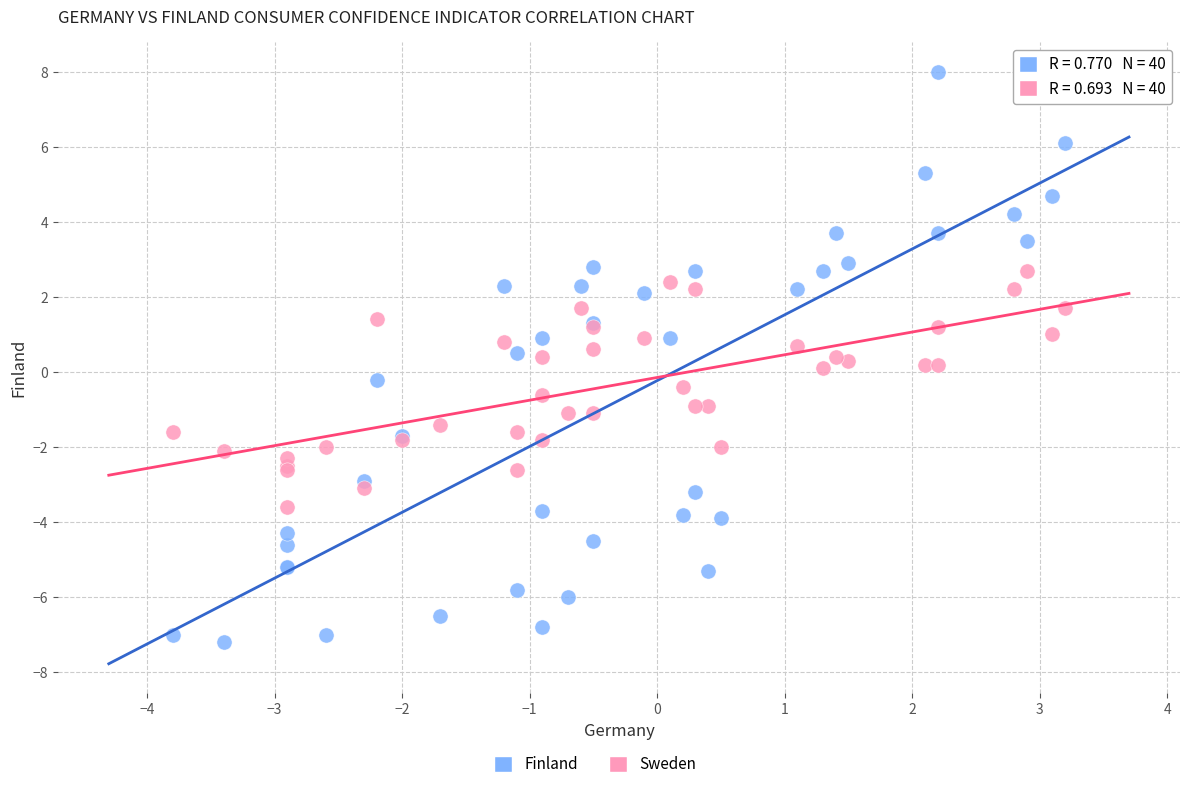

Which series contains the highest Y value?

Finland